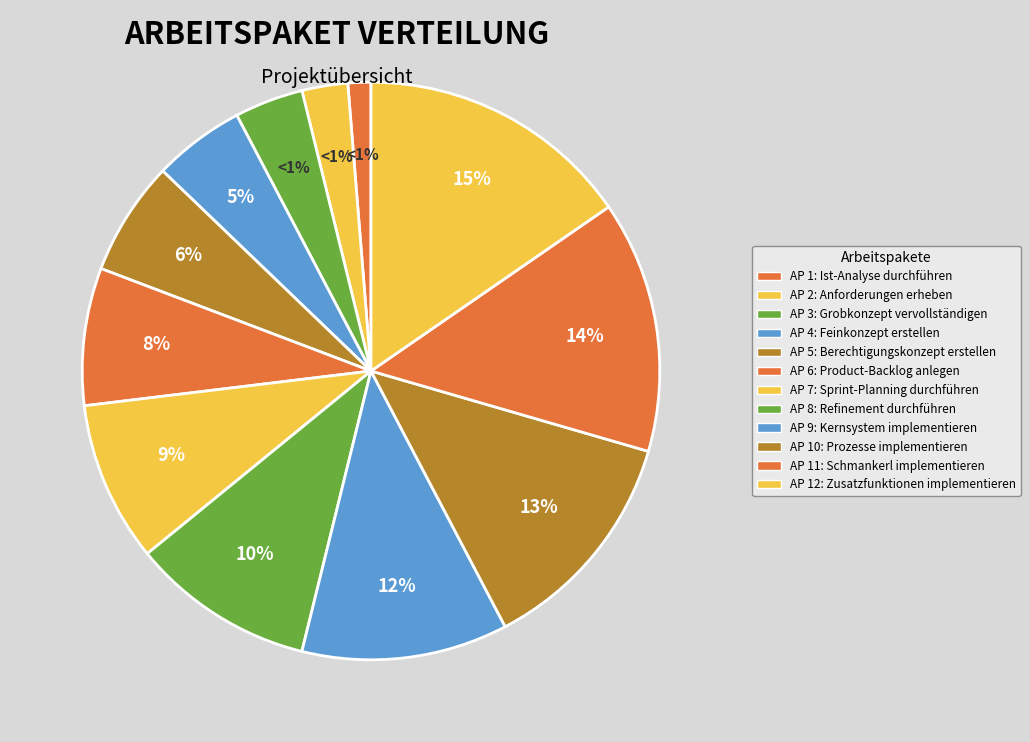

To the nearest percent, what is the combined percentage of Product-Backlog anlegen and Schmankerl implementieren?

22%